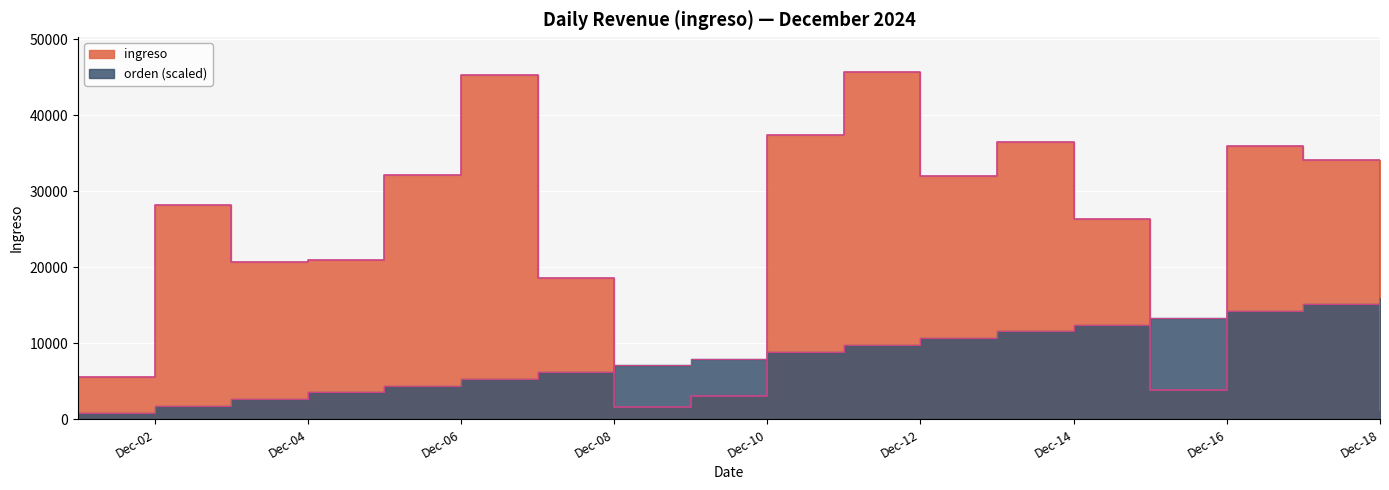

What is the smallest value displayed?

888.4